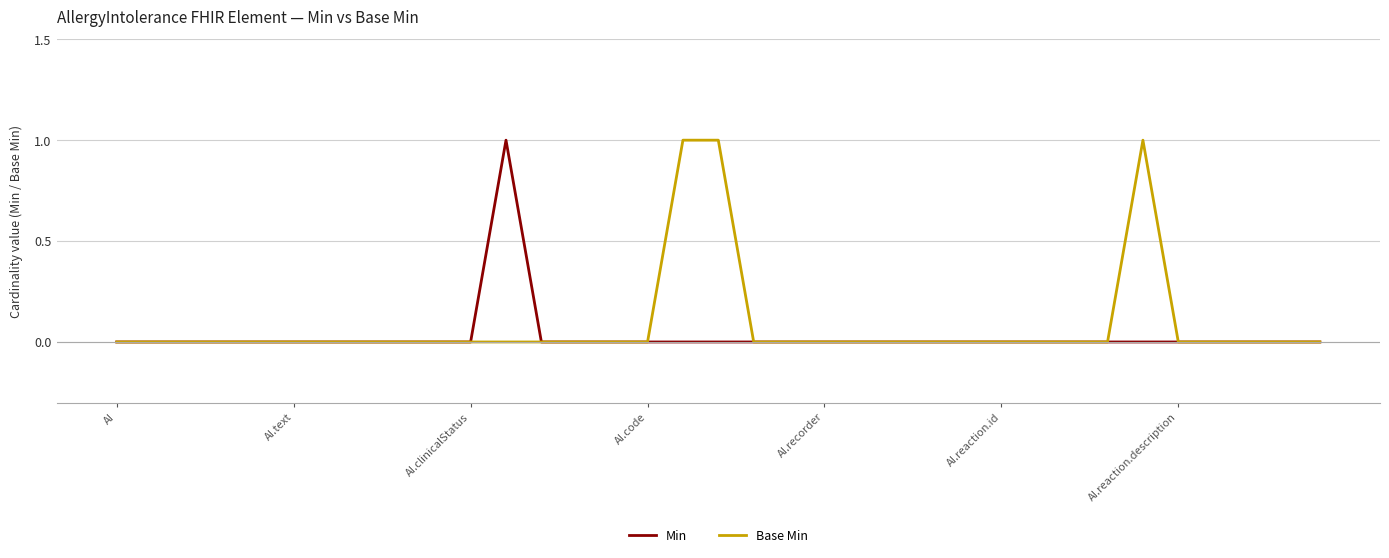

What are all the series names shown in the legend?

Min, Base Min